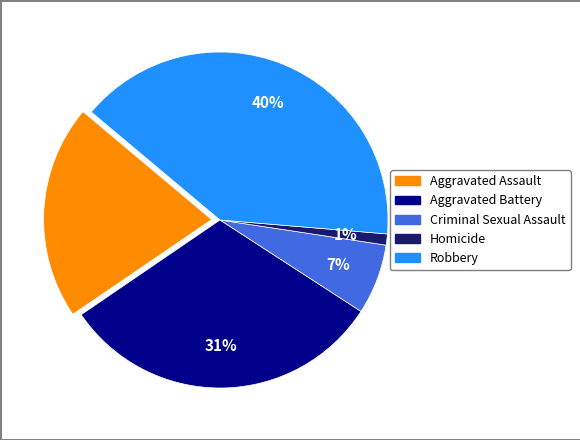

Is it true that Robbery is 32% of the pie?

False